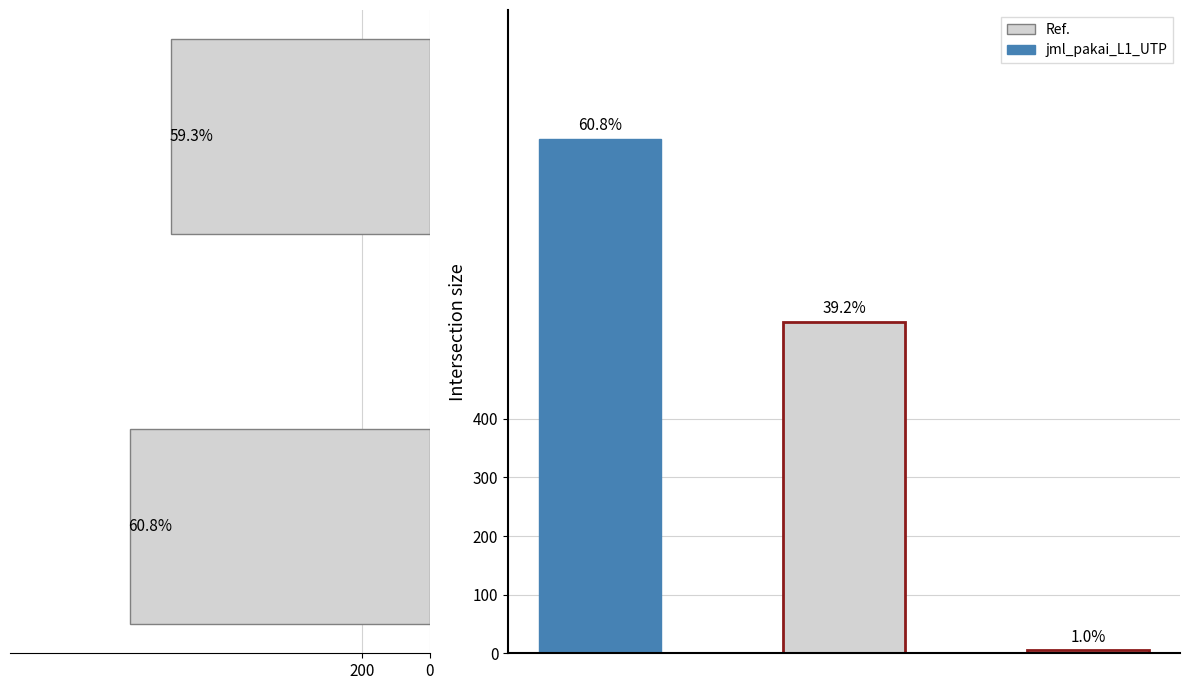

What is the average value?

818